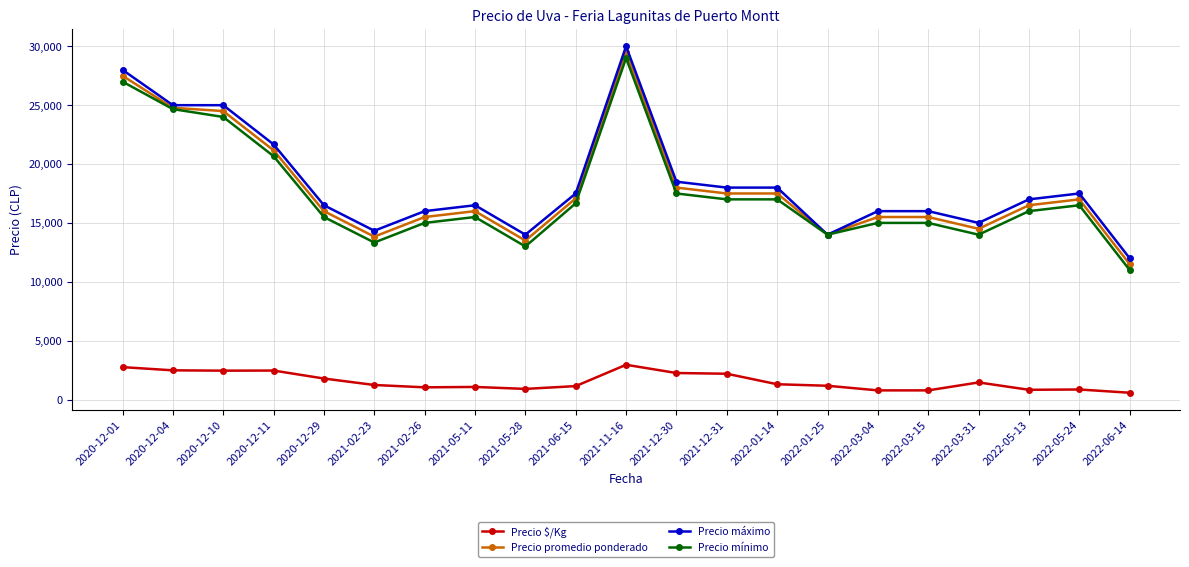

What is the difference between the maximum and second lowest values in the Precio promedio ponderado series?

16000.0